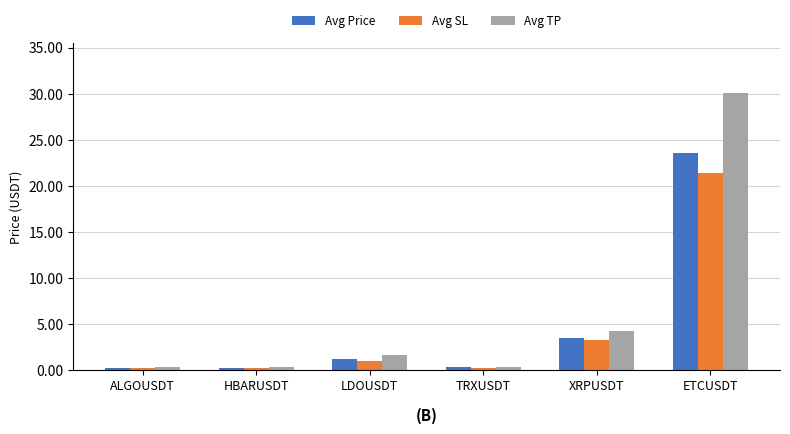

List the series in order of their peak value, lowest first.

Avg SL, Avg Price, Avg TP